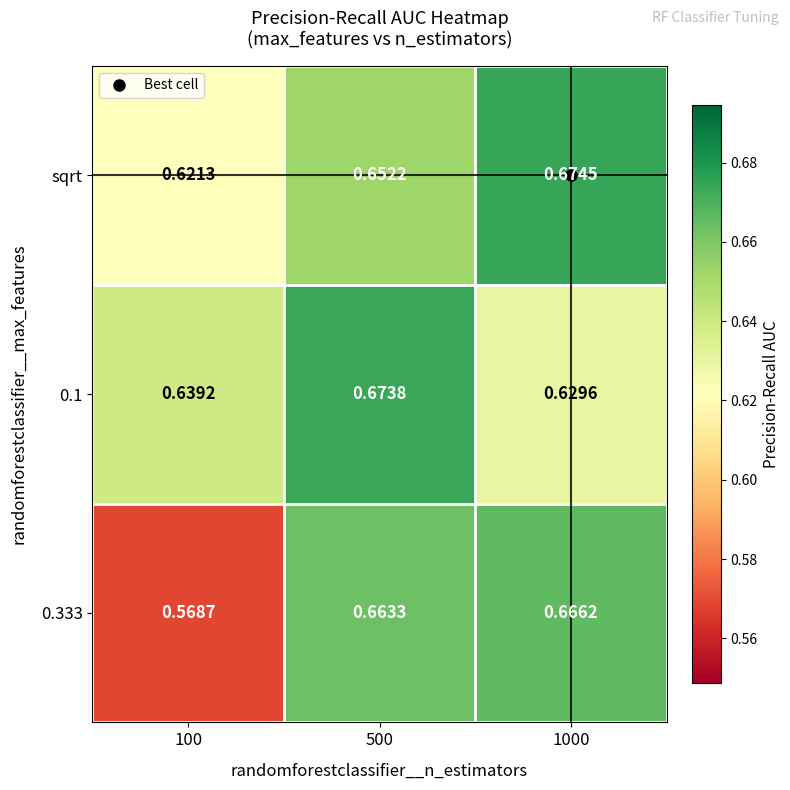

Is the value of sqrt at 1000 greater than the value of 0.333 at 100?

Yes